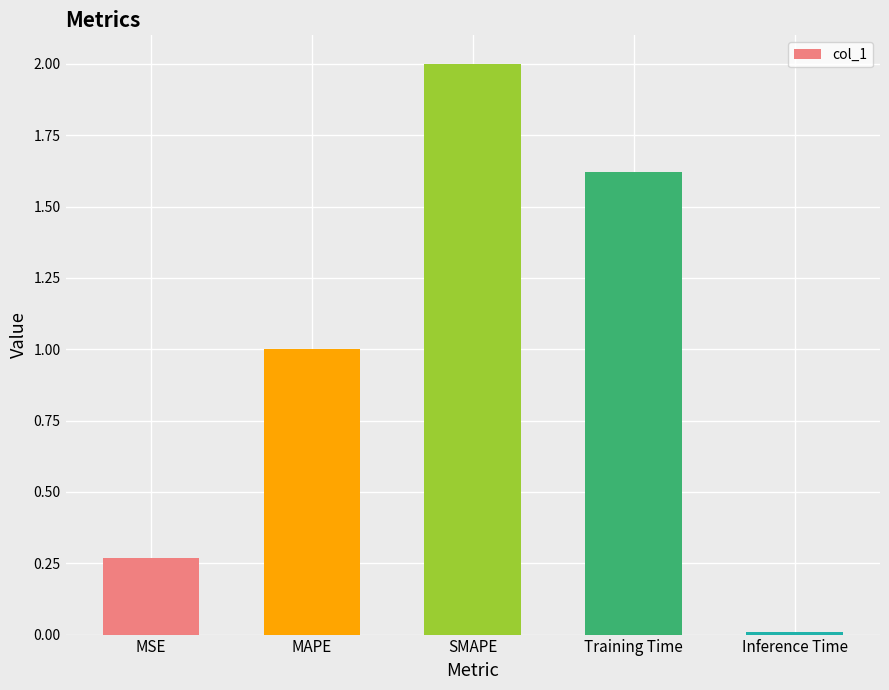

What is the change in value from SMAPE to Inference Time?

-2.0